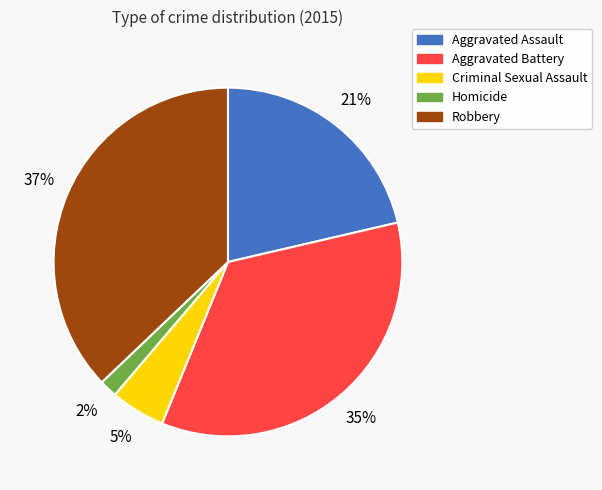

True or false: Robbery accounts for 37% of the total.

True